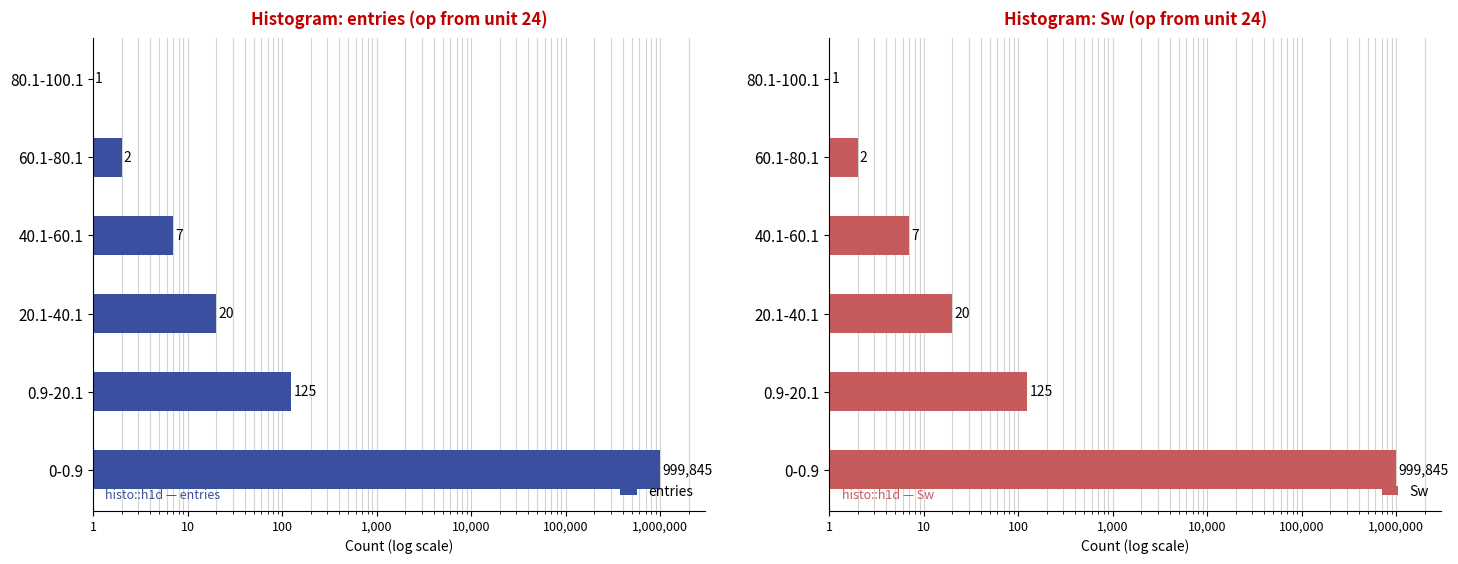

What is the maximum value shown in the chart?

999845